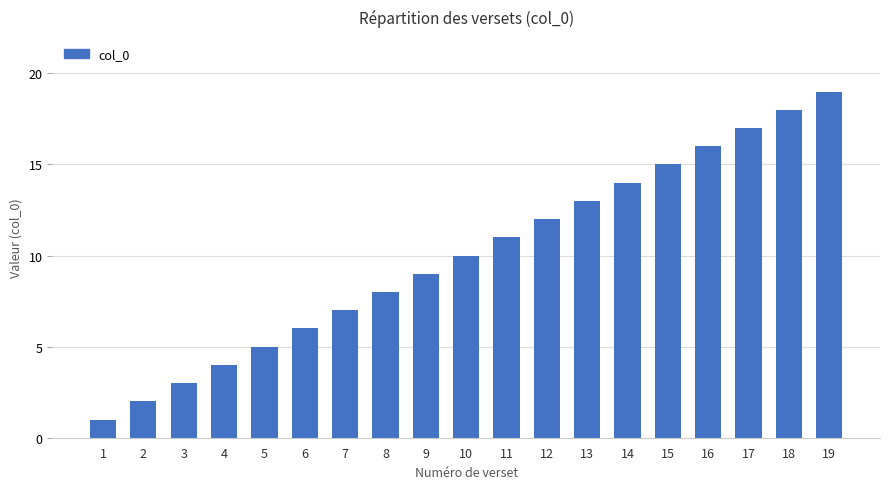

Rank the categories by value from highest to lowest.

19, 18, 17, 16, 15, 14, 13, 12, 11, 10, 9, 8, 7, 6, 5, 4, 3, 2, 1